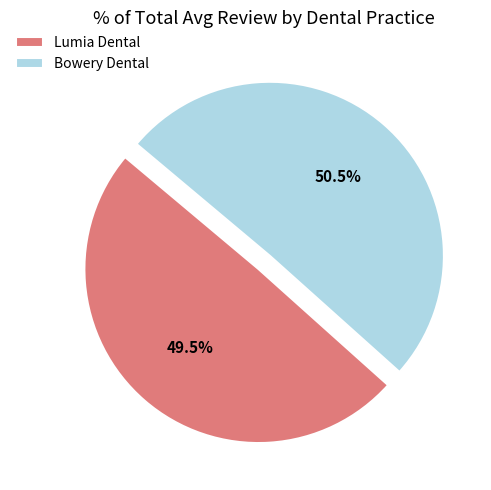

How many slices are in this pie chart?

2